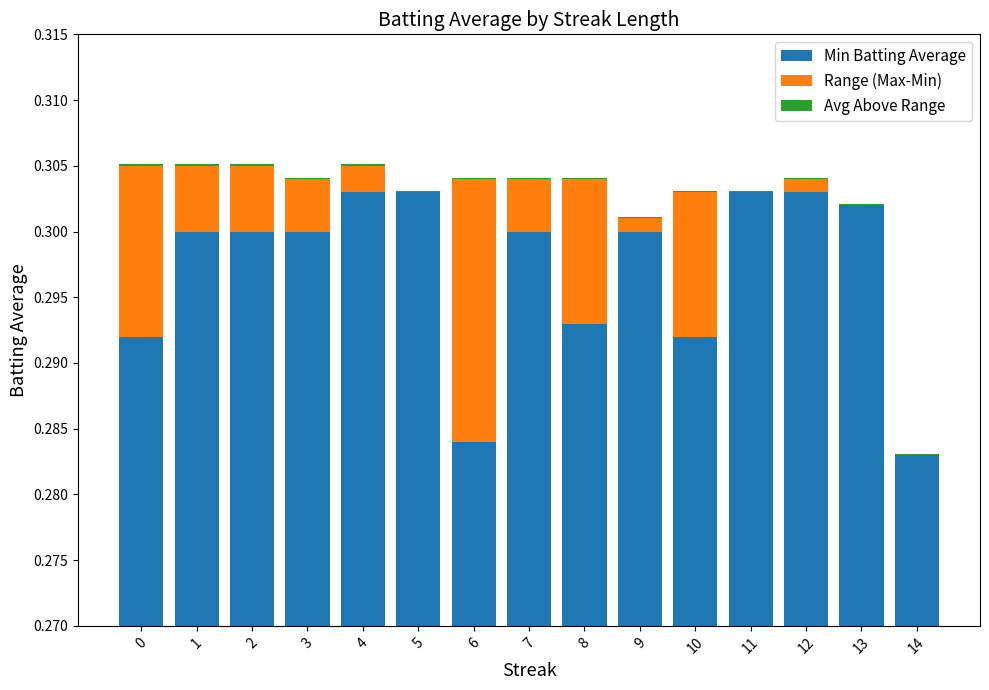

List the series in order of their peak value, lowest first.

Avg Above Range, Range (Max-Min), Min Batting Average